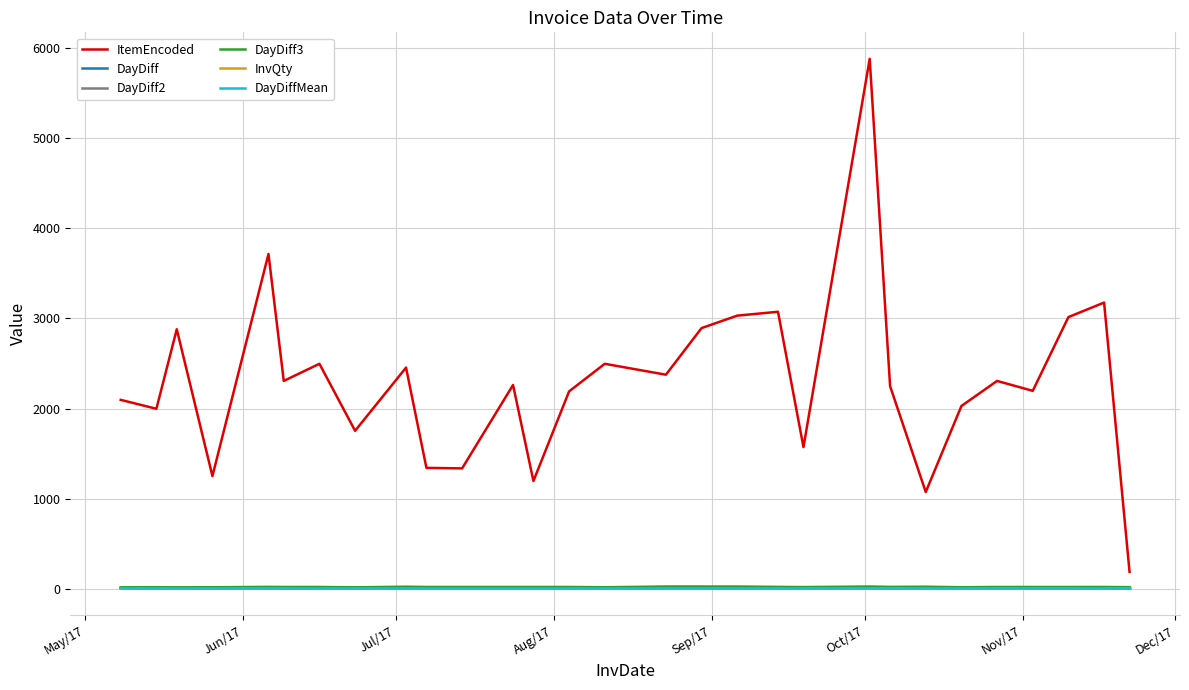

How many distinct data groups are displayed?

6